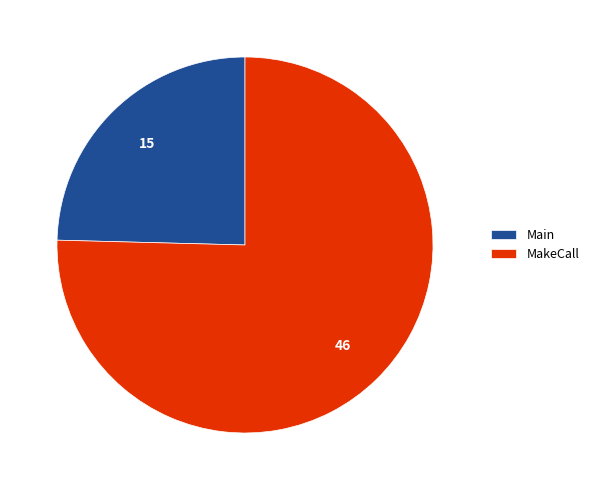

Is it true that Main is 25% of the pie?

True